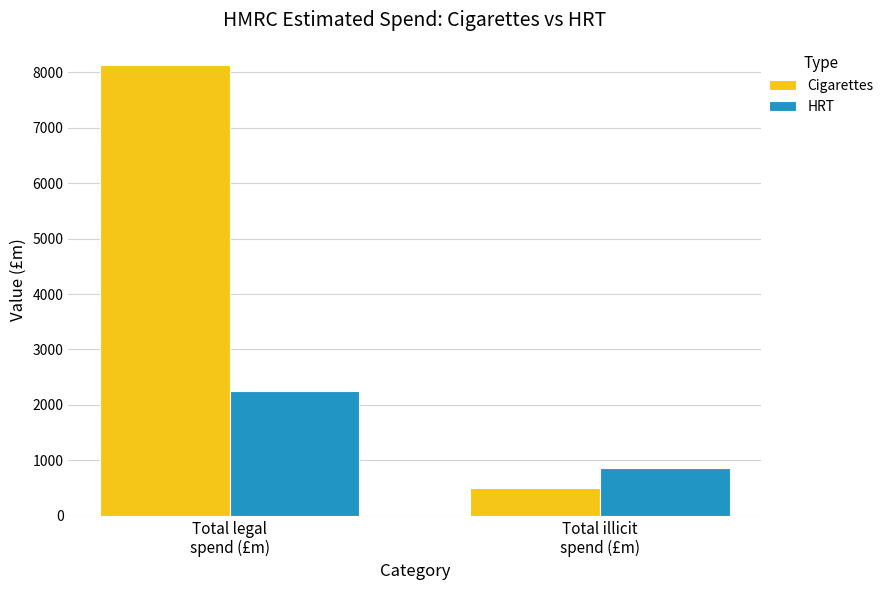

Where is Cigarettes nearest to the value 4318?

Total illicit
spend (£m)